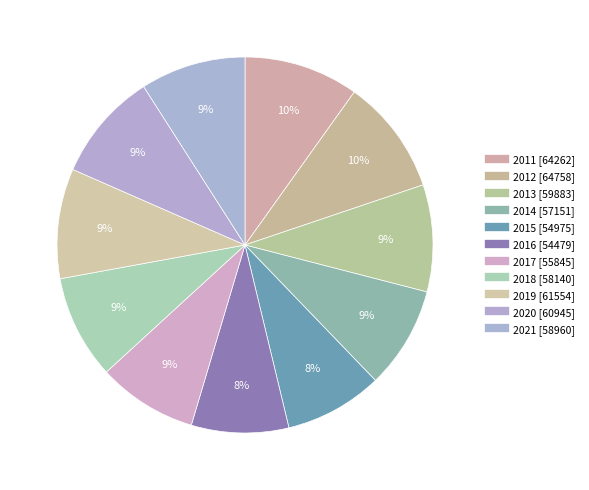

How many slices are in this pie chart?

11